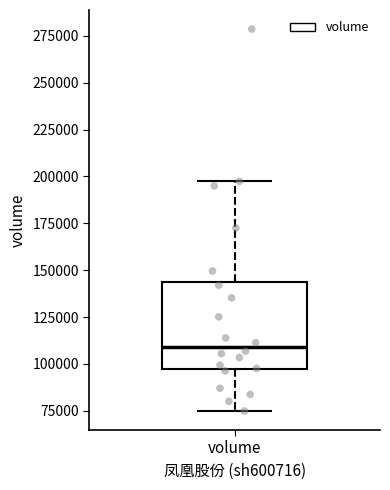

Read this box plot against the y-axis: the position of the median line, the range covered by the box, and the ends of both whiskers. The values are not printed on the chart, so give them approximately, as read against the axis.

median 110000, box 95000 to 145000, whiskers 75000 to 195000